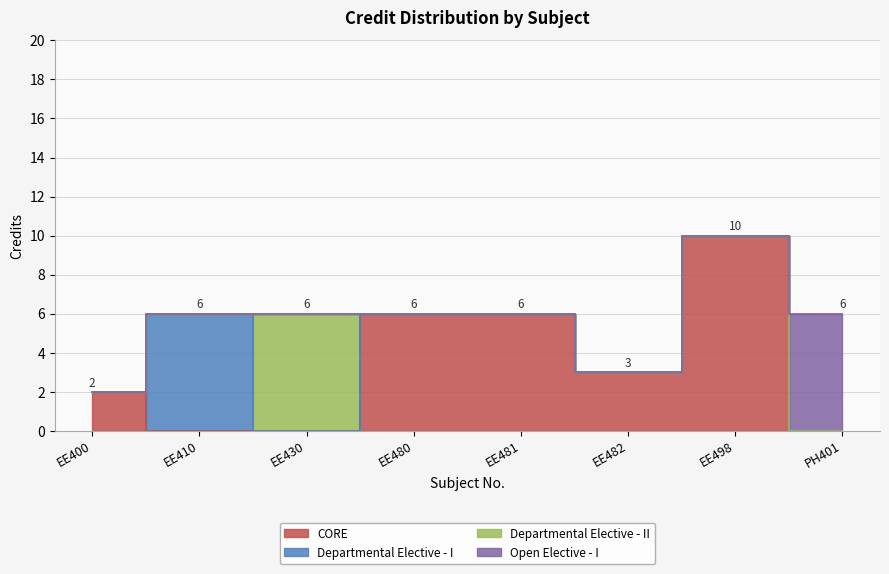

The chart shows a value of 2 at EE430. True or false?

False